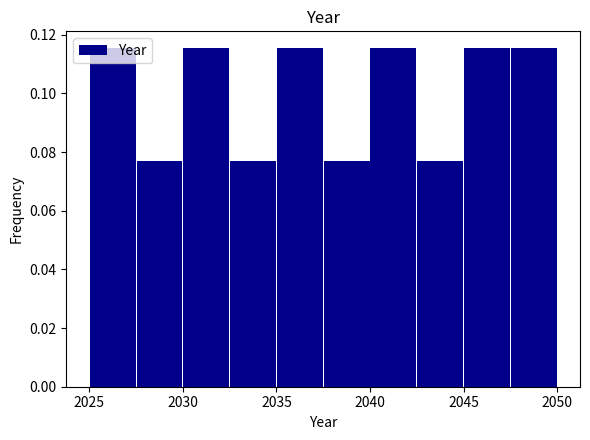

How tall is the bar that spans 2047.5 to 2050.0 on the x-axis? The values are not printed on the chart, so give them approximately, as read against the axis.

0.116